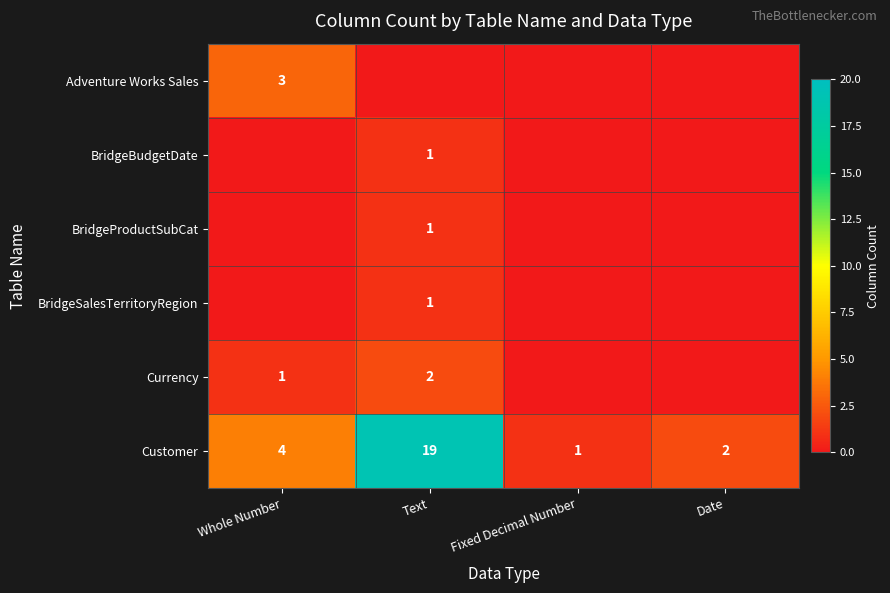

True or false: BridgeSalesTerritoryRegion has a value of 1 at Text.

True